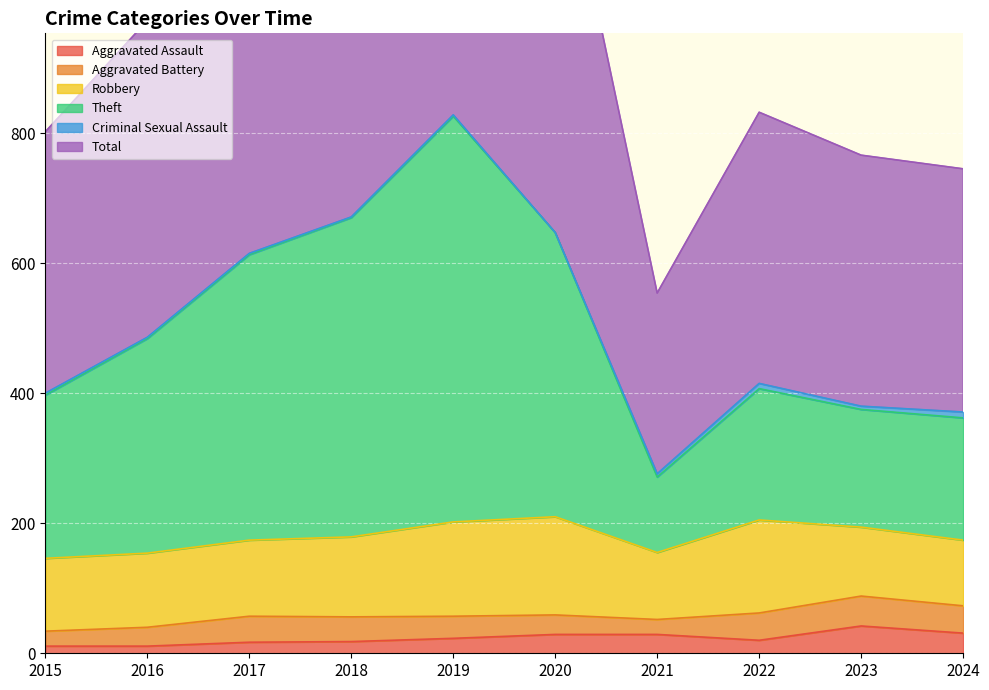

Which has a higher value, 2018 or 2017?

2018